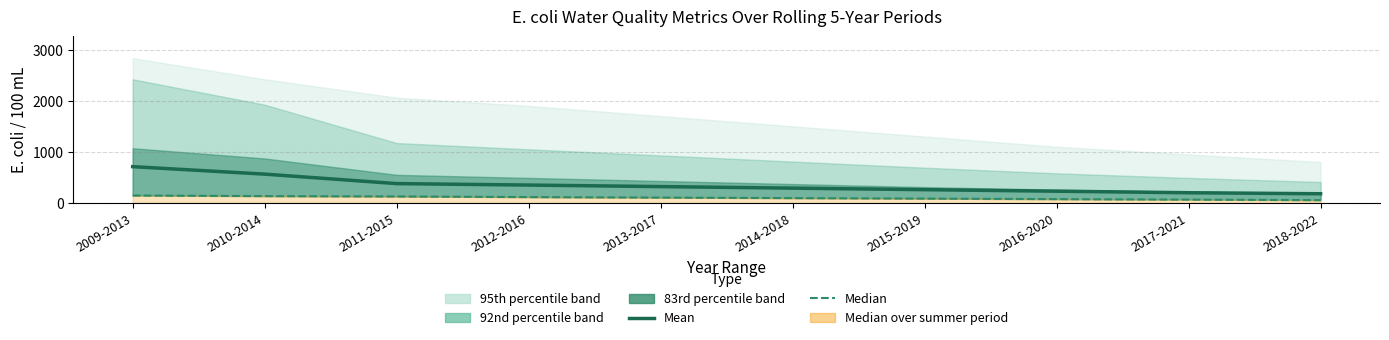

What is the label of the 5th point from the left?

2013-2017